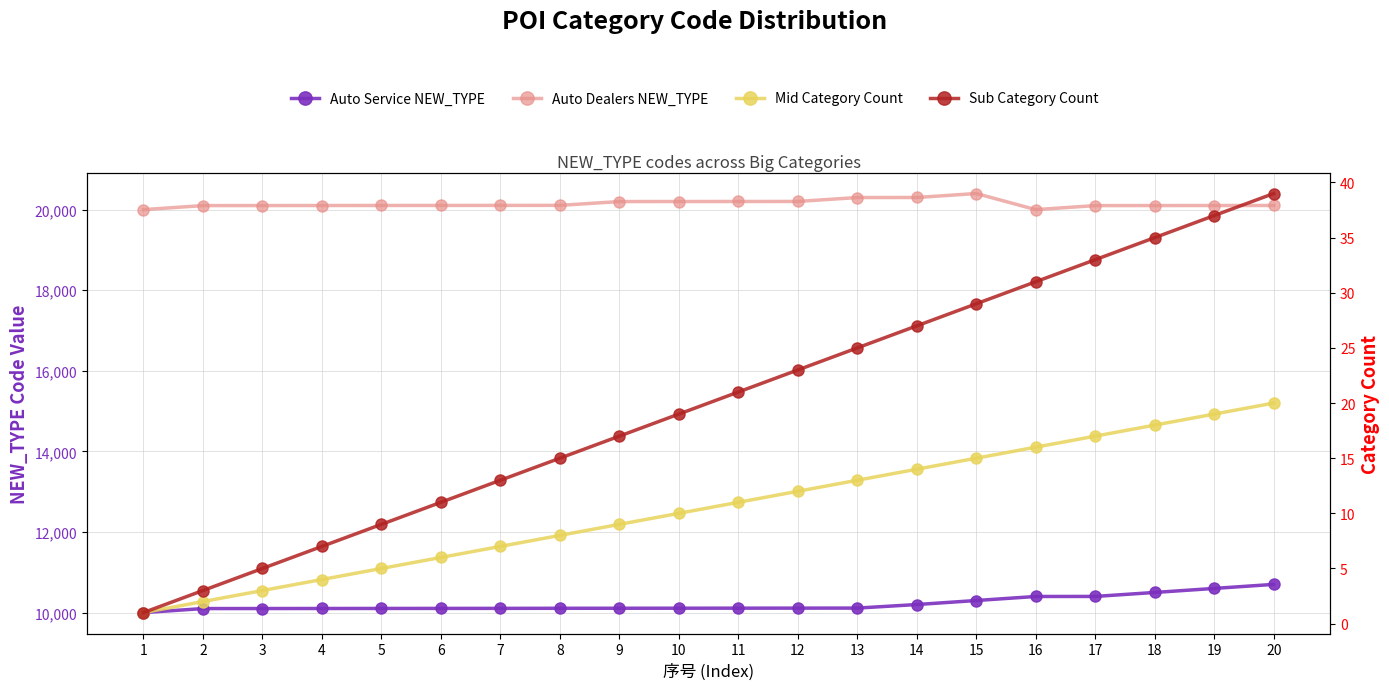

True or false: Auto Service NEW_TYPE has more than 1 interior local peaks.

False